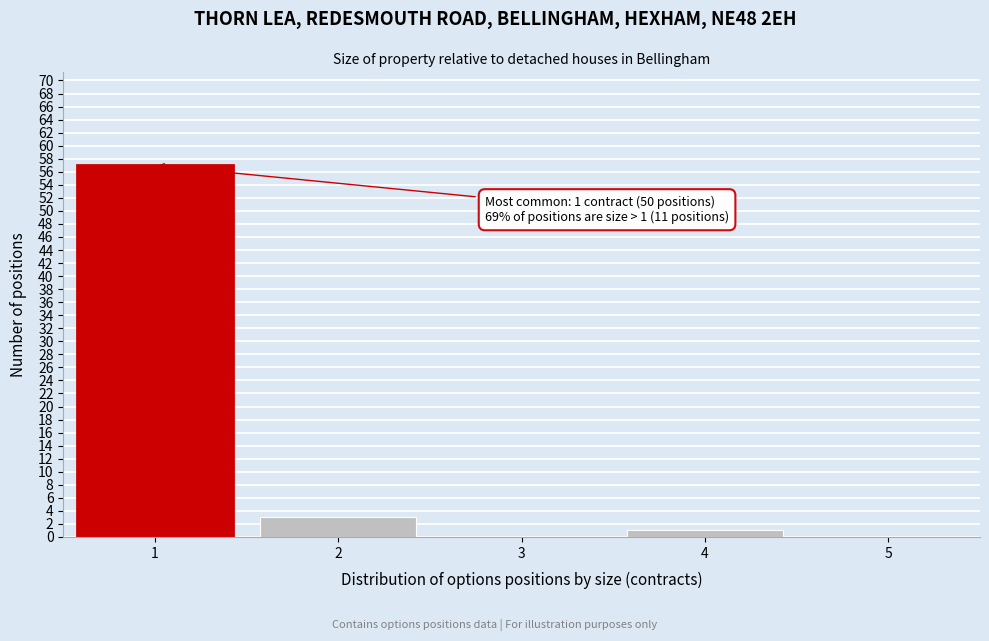

Reading right to left, transcribe all the data shown in this chart.

5=0	4=1	3=0	2=3	1=57